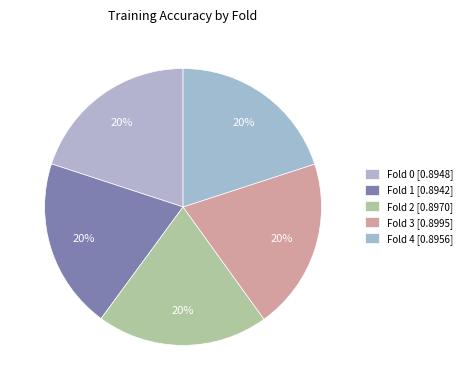

How many segments does this pie chart have?

5